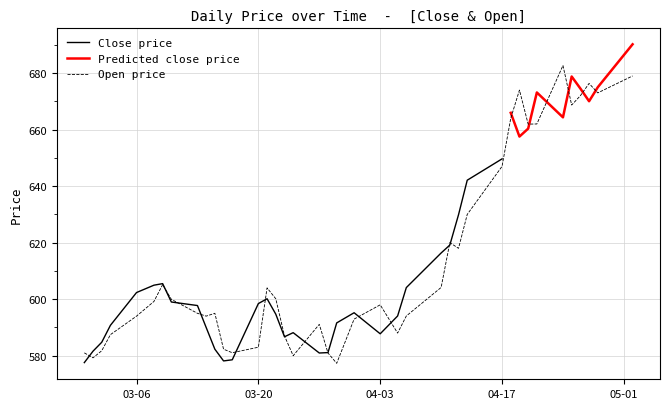

What is the value of the 27th point from the left?

620.0